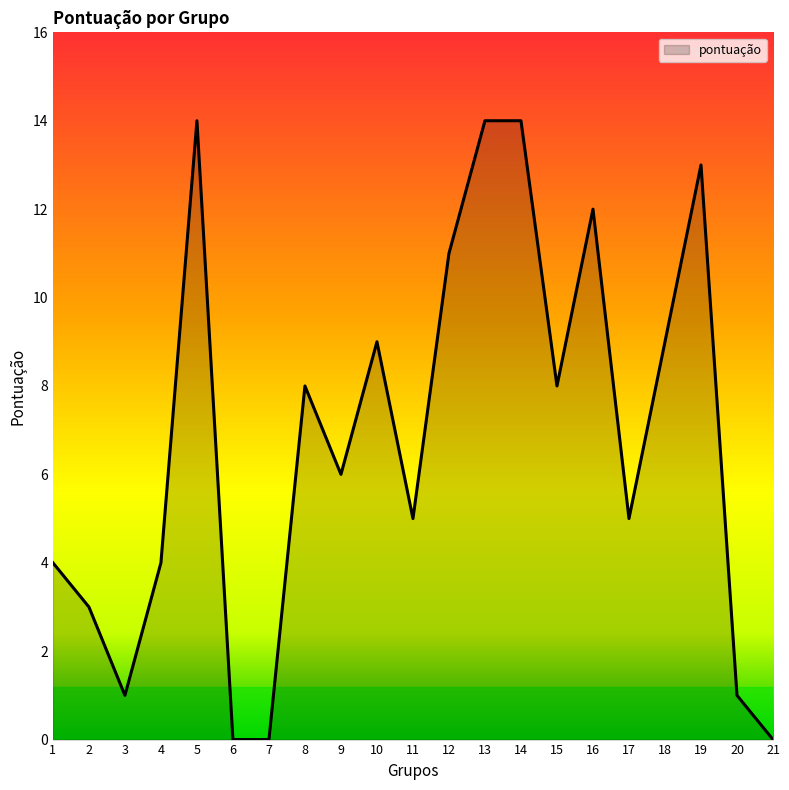

What is the maximum value shown in the chart?

14